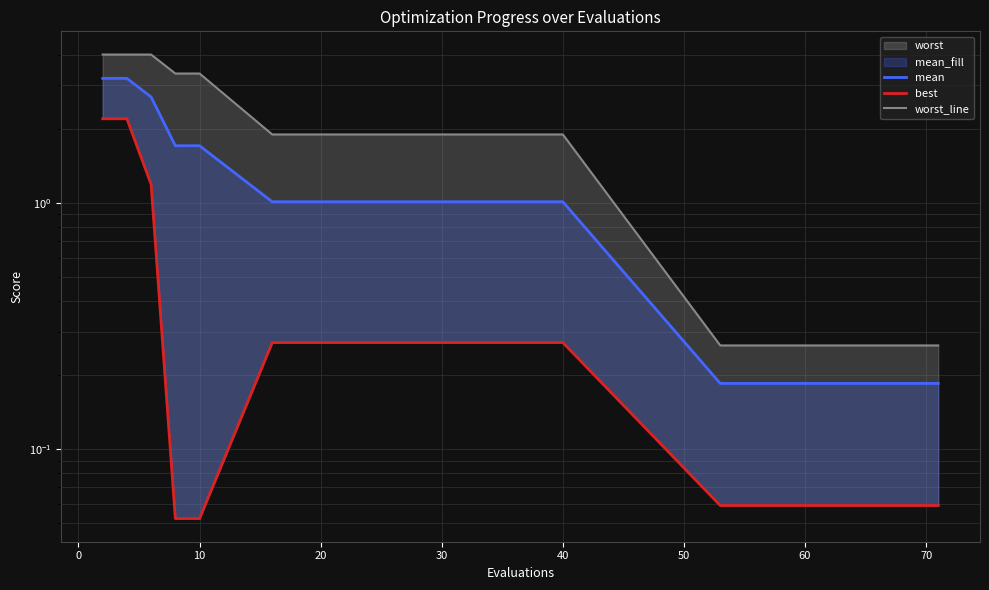

Which series has the largest range (max minus min)?

worst_line